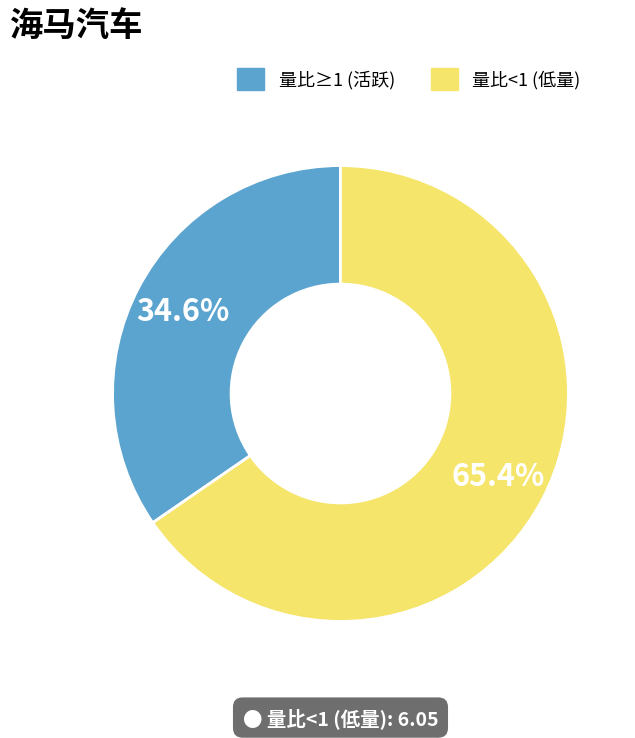

Is there a majority slice in this chart?

Yes